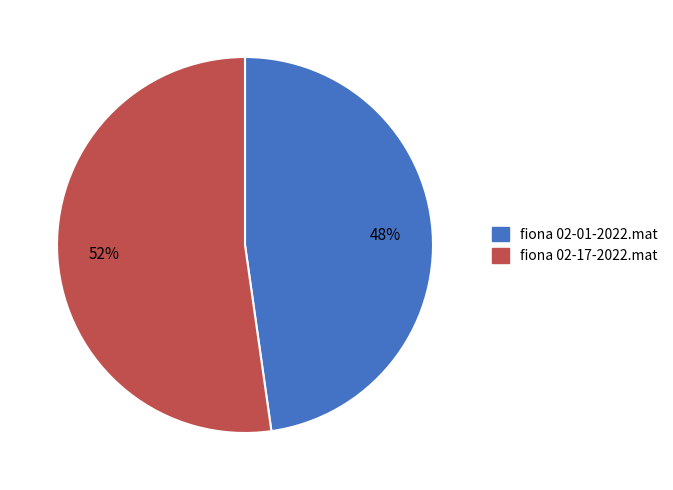

Combined, do fiona 02-17-2022.mat and fiona 02-01-2022.mat account for over 50%?

Yes